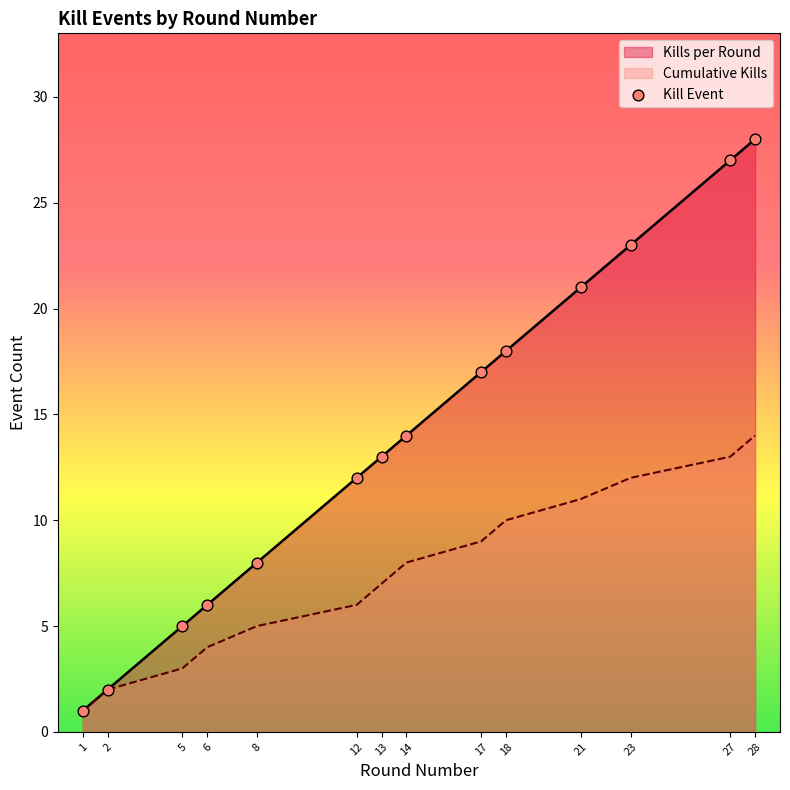

Between 21 and 13, which is larger?

21